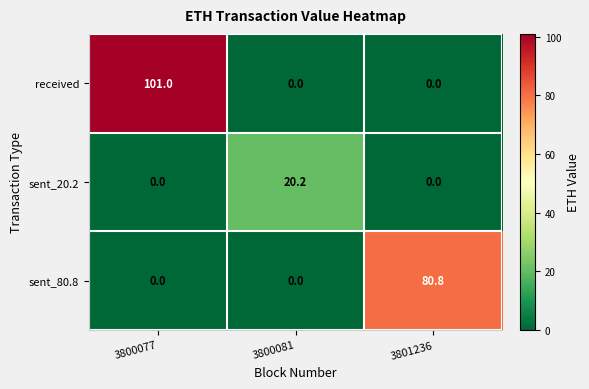

Which series has the largest total across all categories?

received